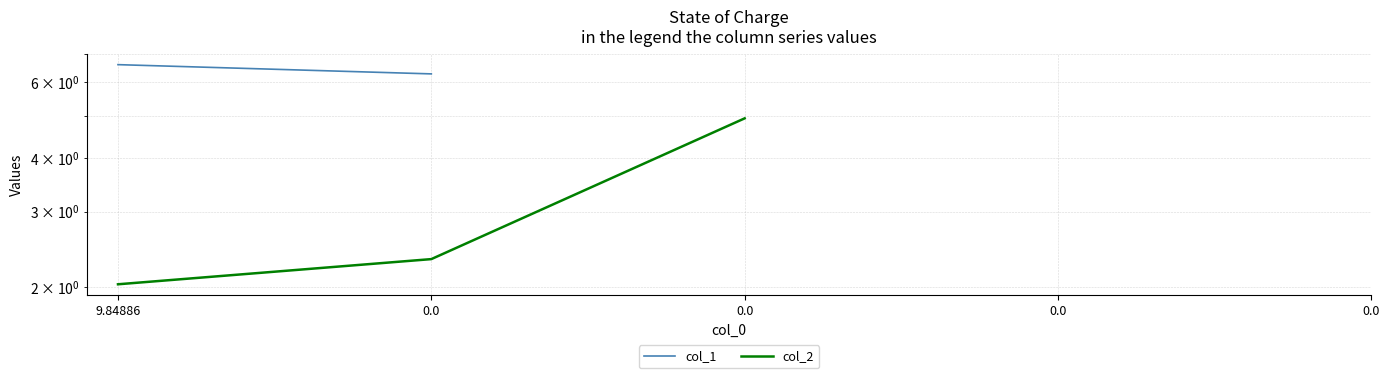

How many data points in col_2 are less than 4?

2